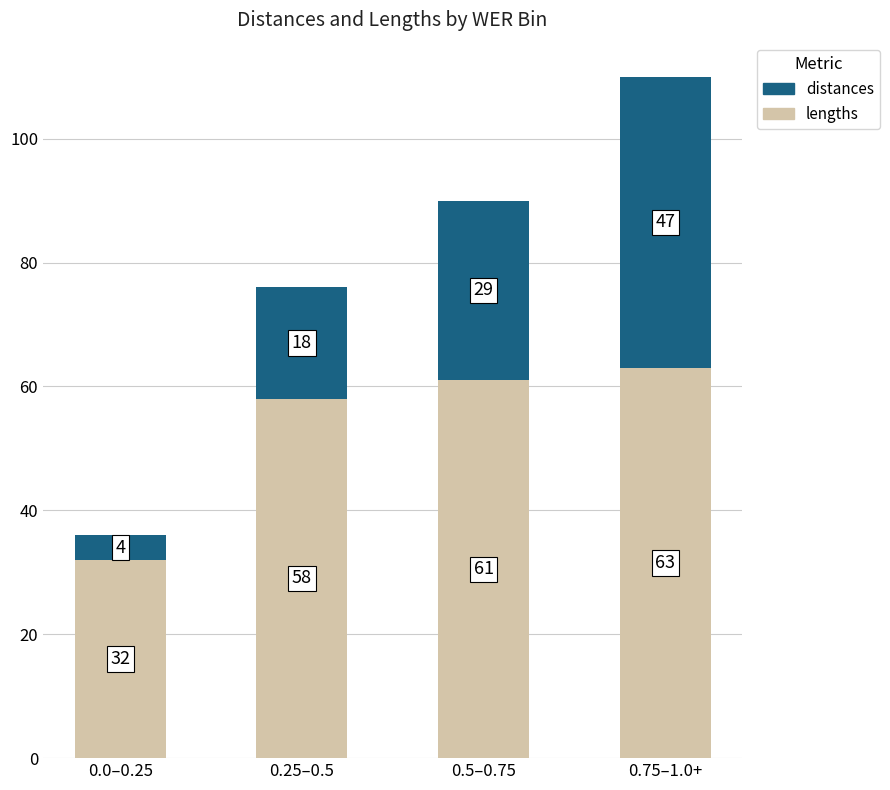

Which category has the lowest value in the lengths series?

0.0–0.25